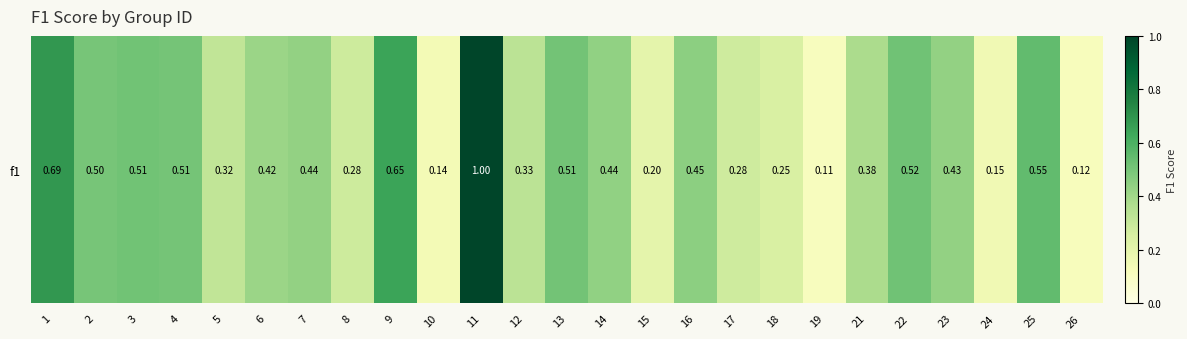

Reading right to left, list all the values displayed in this chart.

0.1	0.5	0.2	0.4	0.5	0.4	0.1	0.2	0.3	0.5	0.2	0.4	0.5	0.3	1.0	0.1	0.6	0.3	0.4	0.4	0.3	0.5	0.5	0.5	0.7